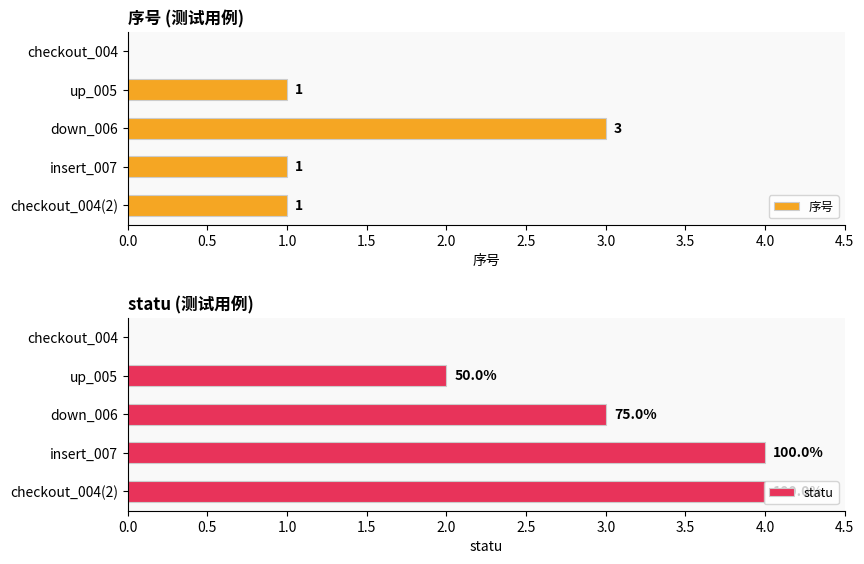

The value of 序号 at up_005 is 1. True or false?

True